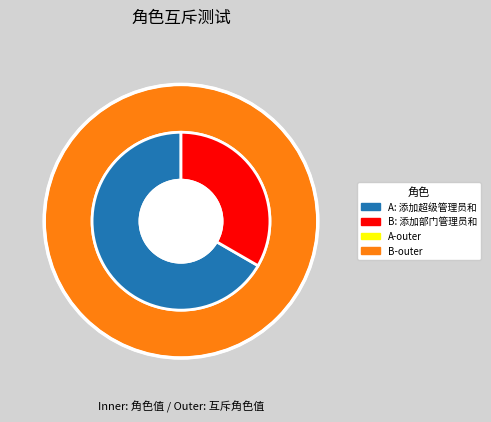

What is the change in value from 添加超级管理员和部门管理员角色互斥 to 添加部门管理员和超级审计员角色互斥?

-1